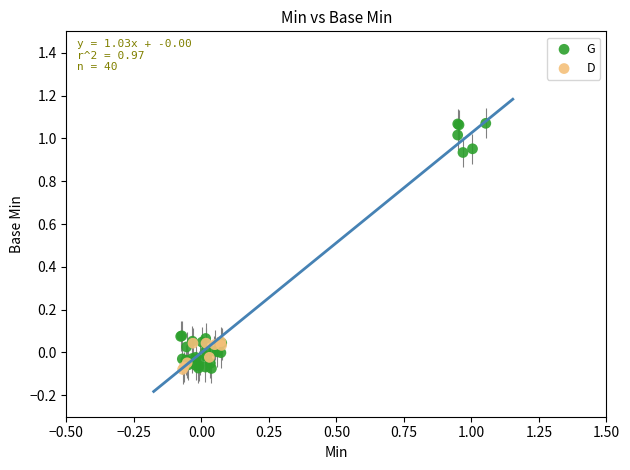

What are all the series names shown in the legend?

G, D